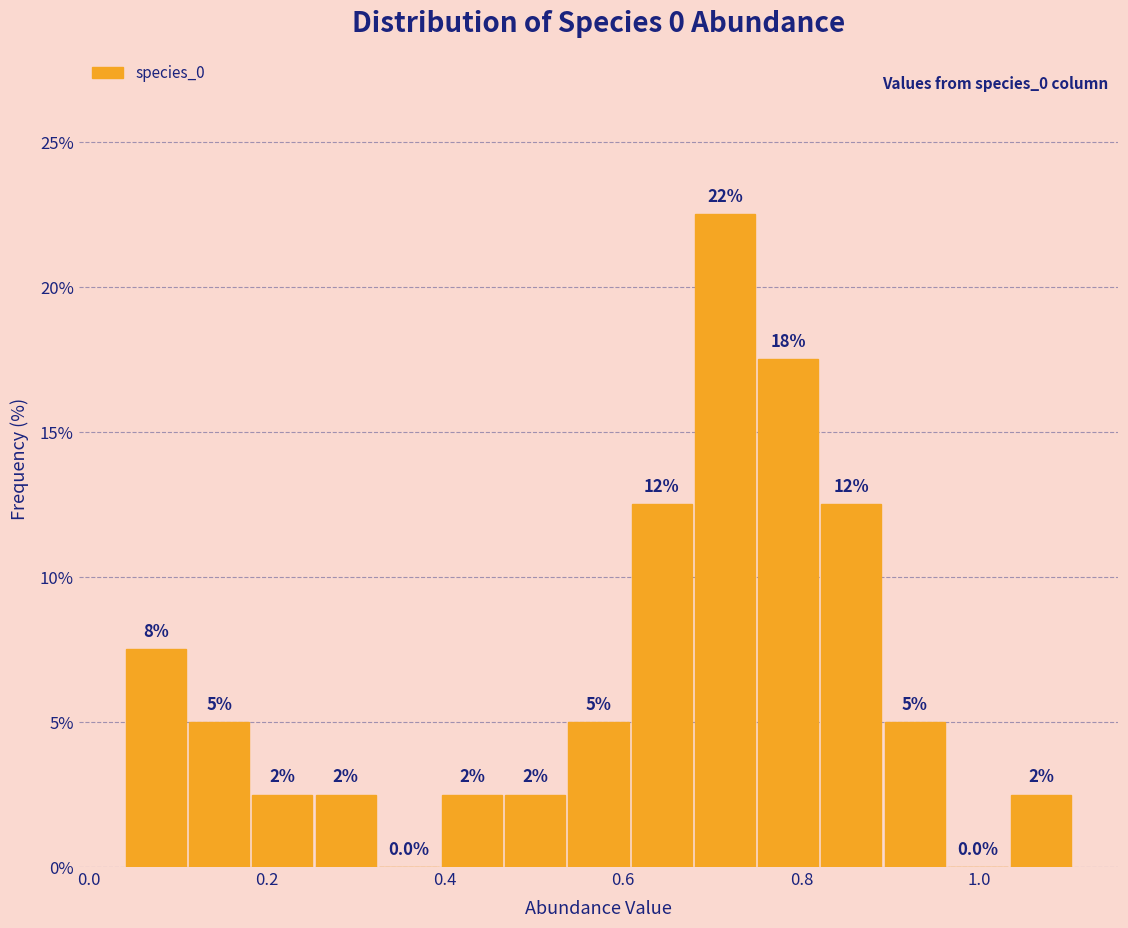

Read against the x-axis, roughly where is the centre of the tallest bar?

0.72